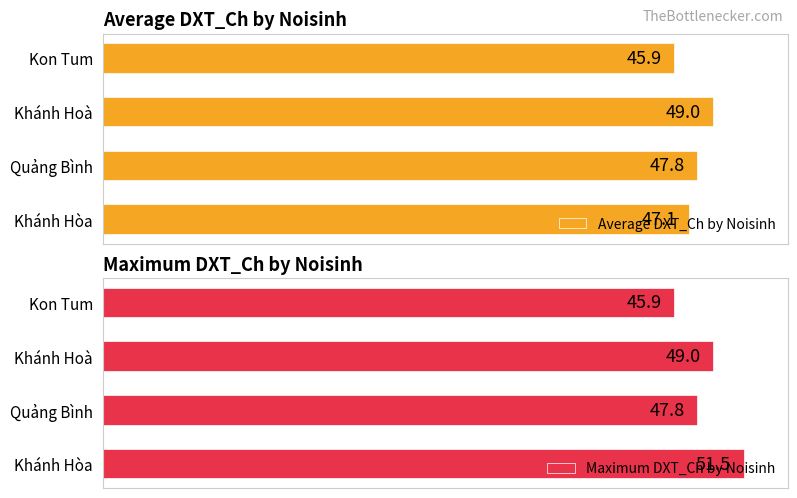

Where is Average DXT_Ch by Noisinh nearest to the value 47?

Khánh Hòa